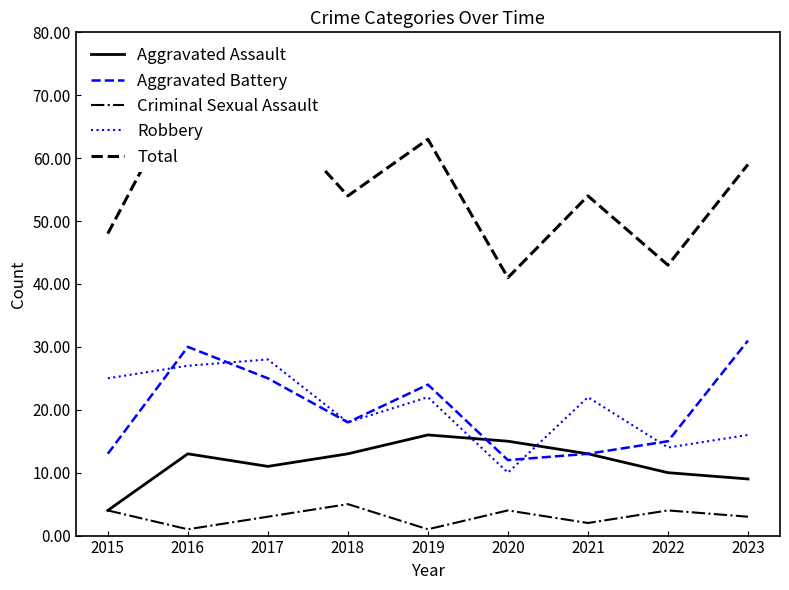

How many times do Aggravated Assault and Aggravated Battery cross each other?

1